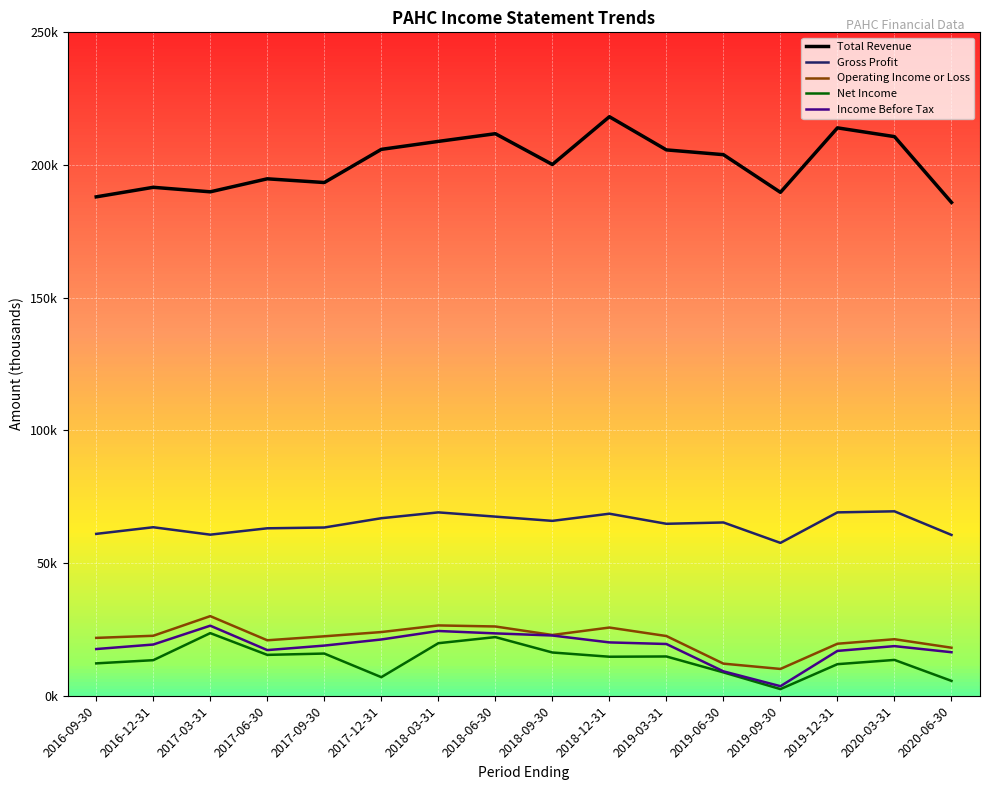

True or false: Operating Income or Loss and Gross Profit cross at least once.

False